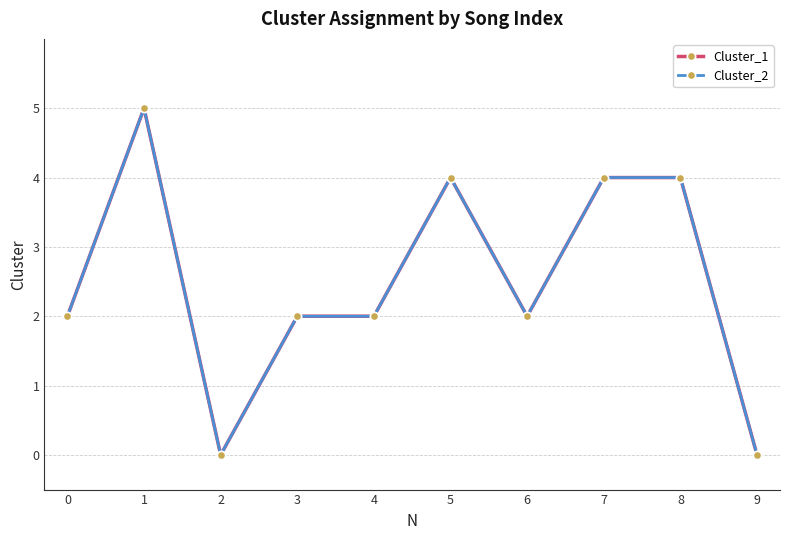

What is the difference between the maximum and second lowest values in the Cluster_1 series?

5